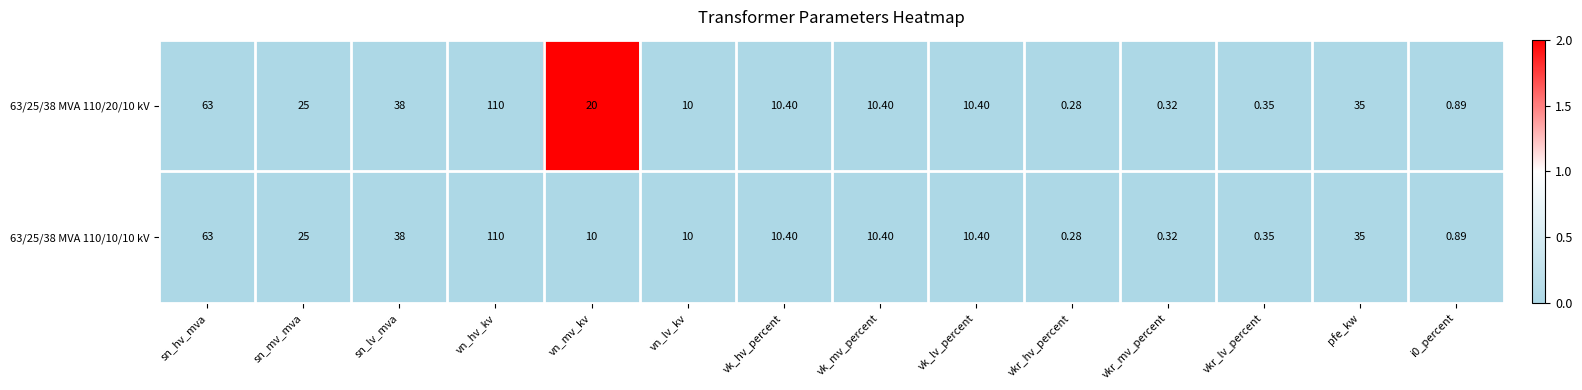

Where does the 63/25/38 MVA 110/20/10 kV series first go above 10?

sn_hv_mva